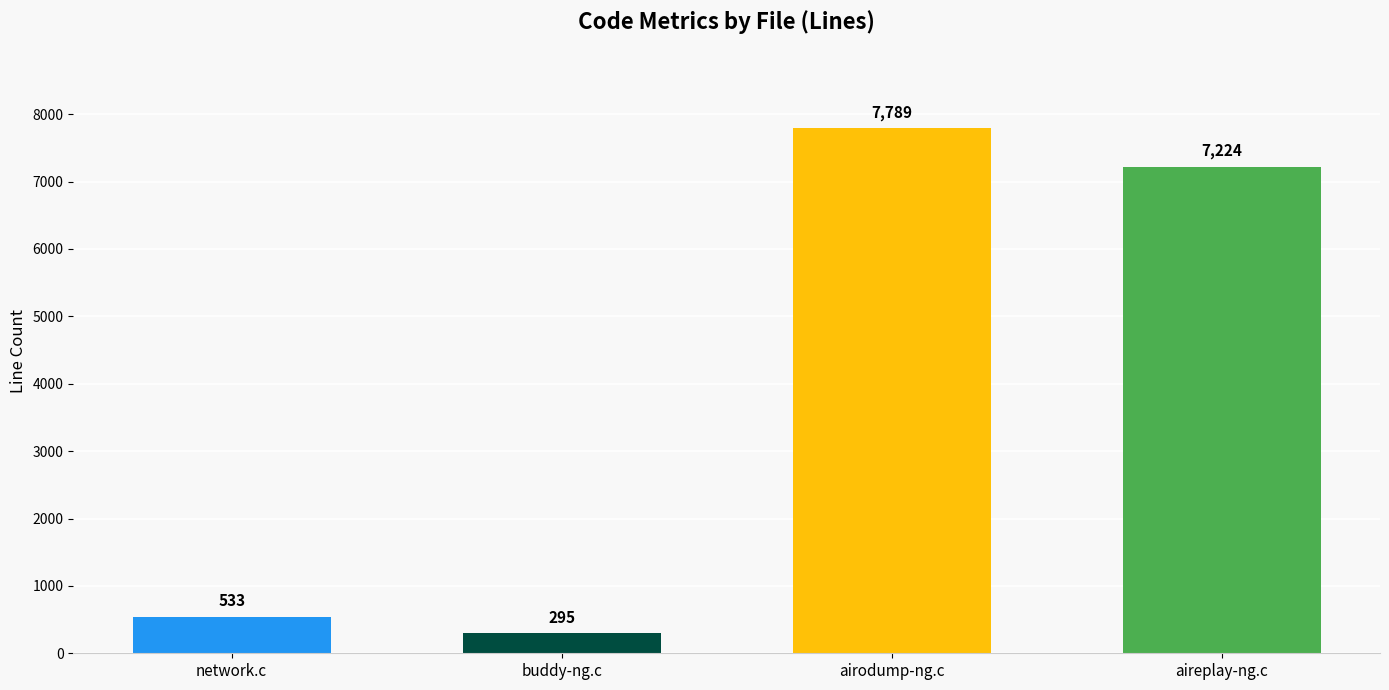

Is it true that the value at network.c is 533?

True